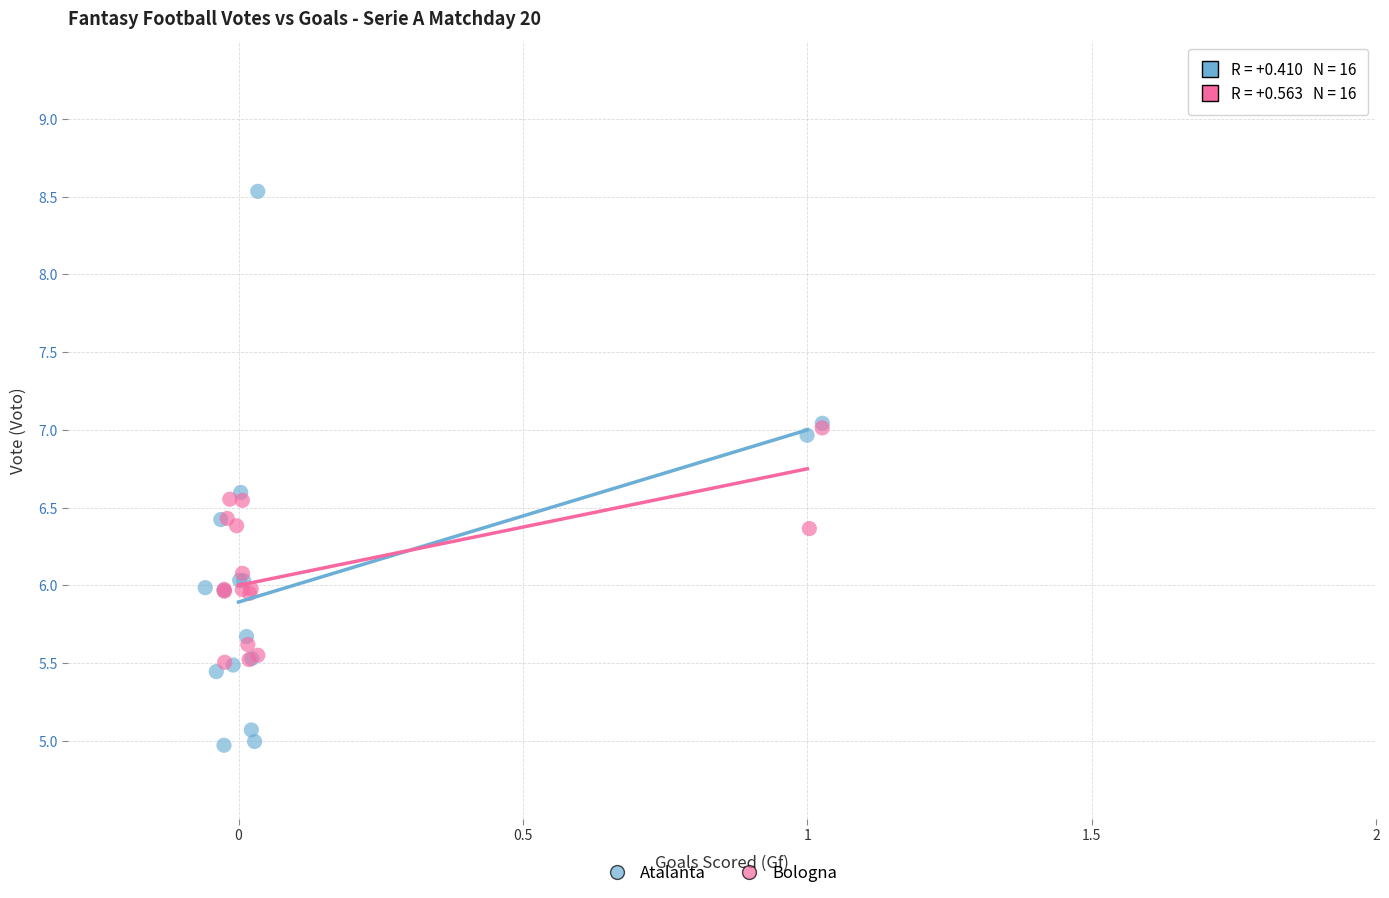

Which series has the widest spread of Y values?

Atalanta